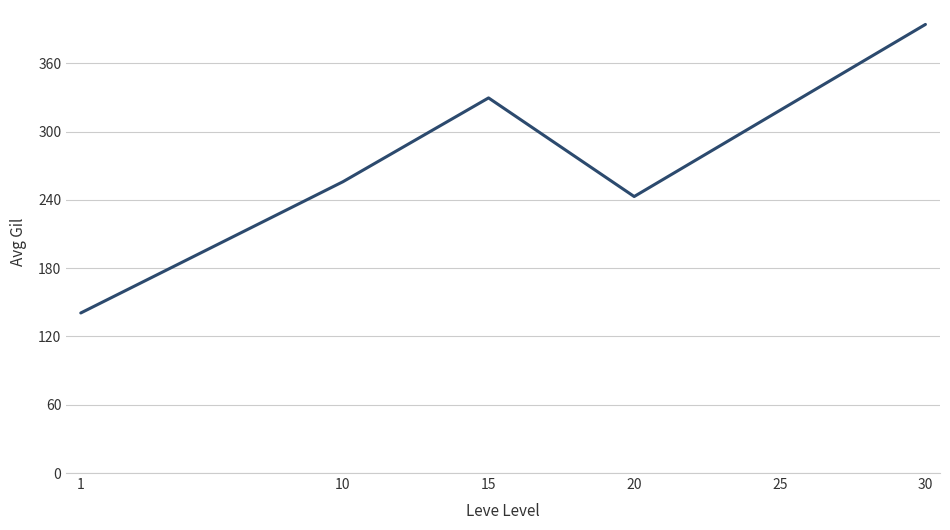

Where is the first local minimum?

20